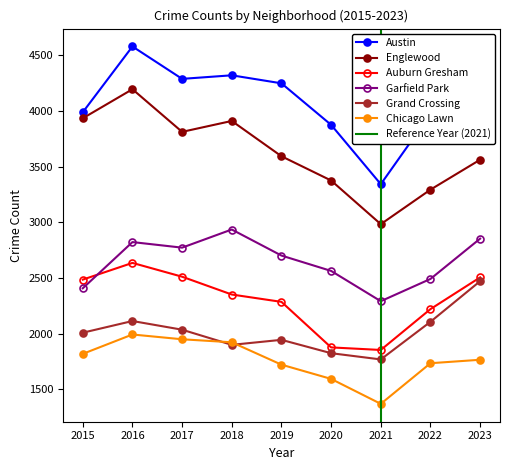

Does the chart display data point markers on the line(s)?

Yes